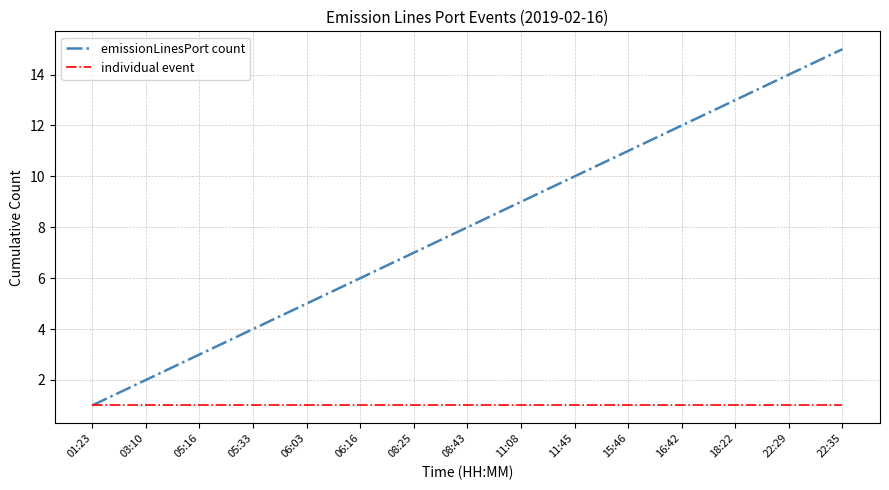

List the labels in order of emissionLinesPort count value, largest first.

22:35, 22:29, 18:22, 16:42, 15:46, 11:45, 11:08, 08:43, 08:25, 06:16, 06:03, 05:33, 05:16, 03:10, 01:23